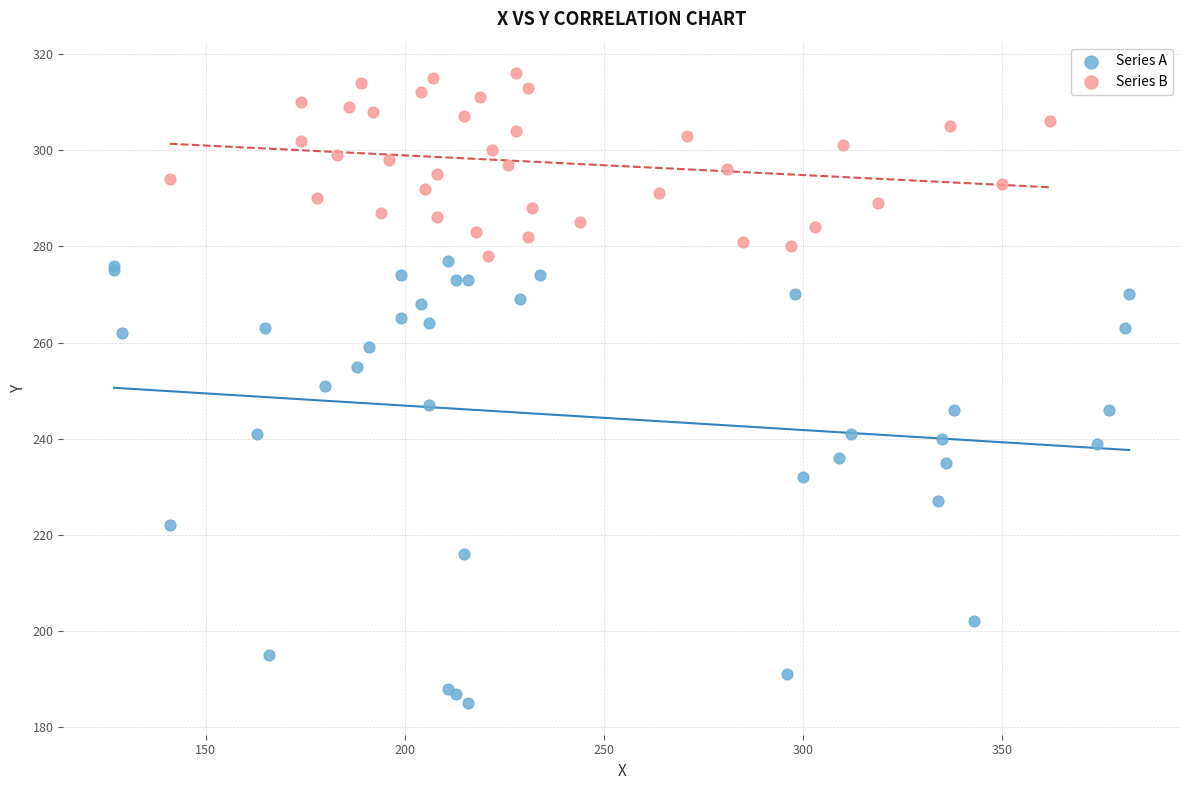

Which series contains the lowest Y value?

Series A